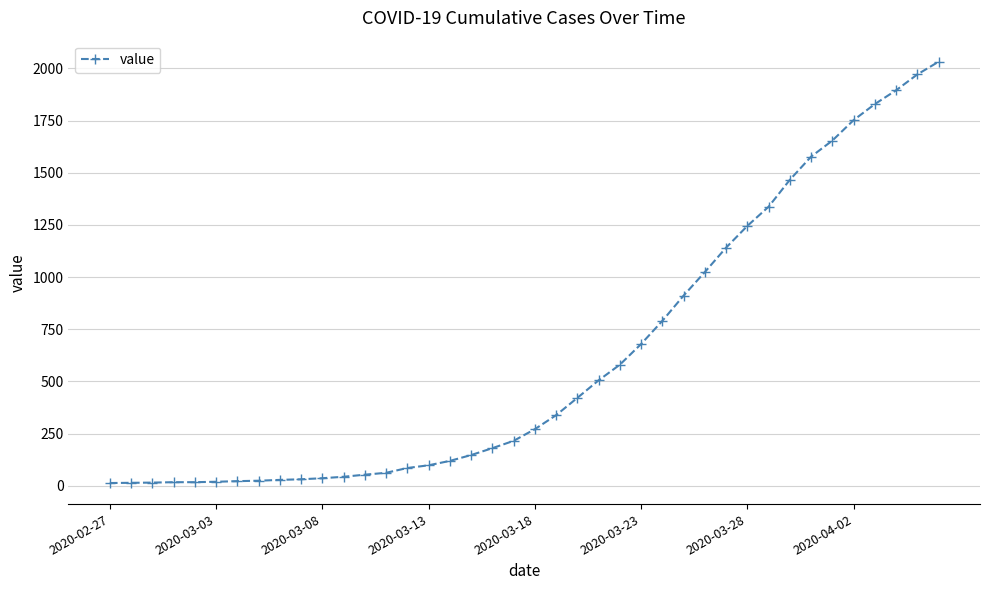

What is the sum of all values?

24656